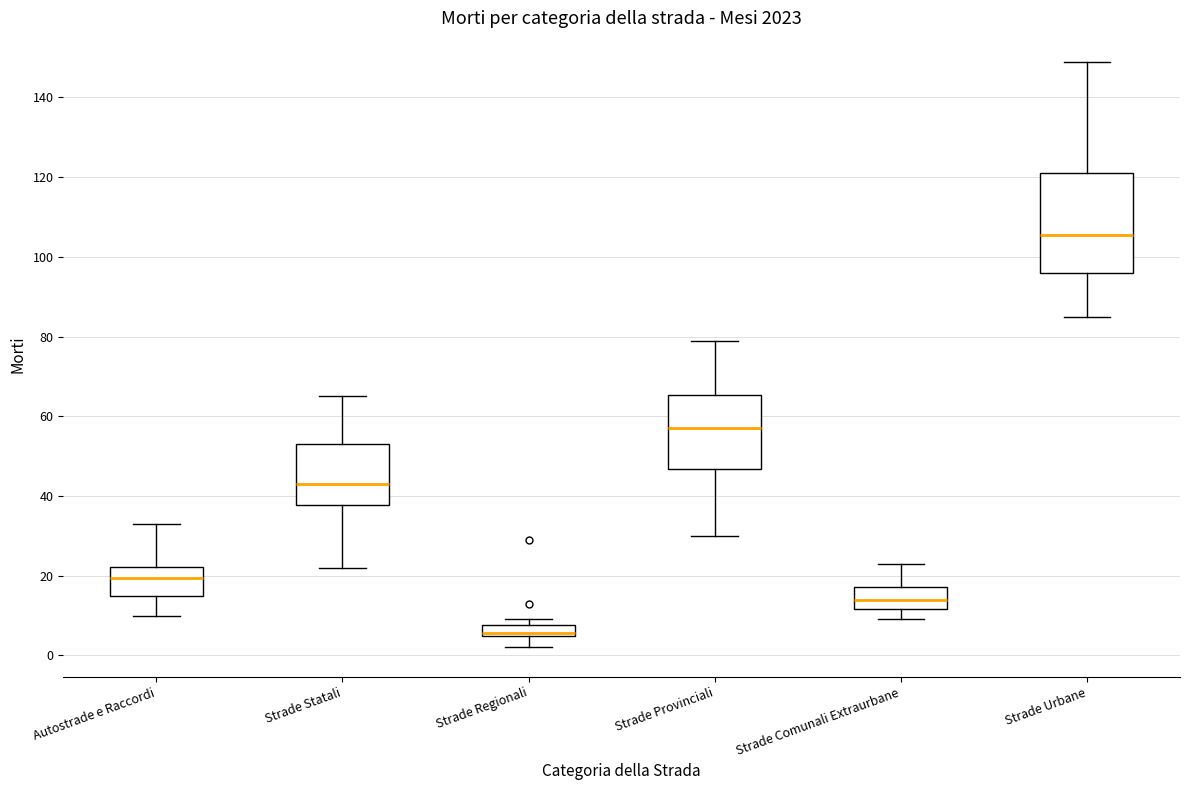

Which box is the tallest, from its lower edge to its upper edge?

Strade Urbane